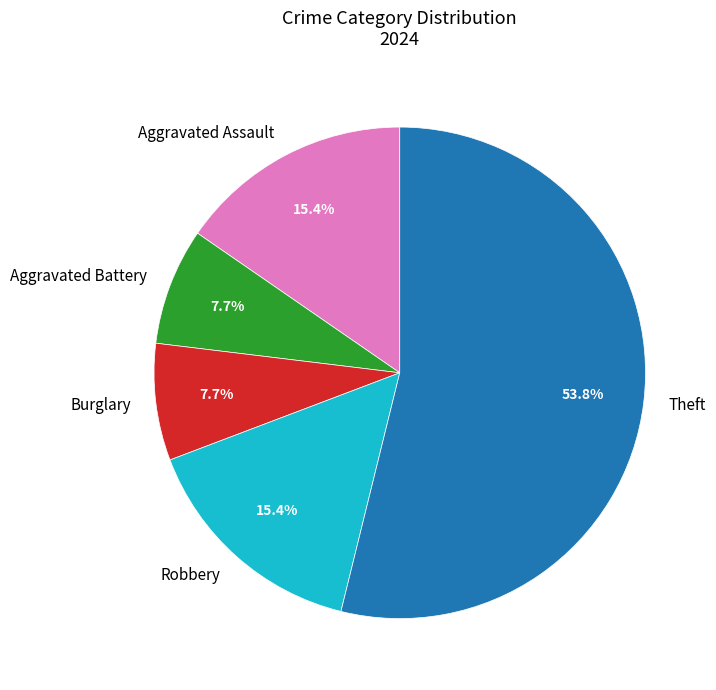

Is Aggravated Battery the majority of the pie?

No